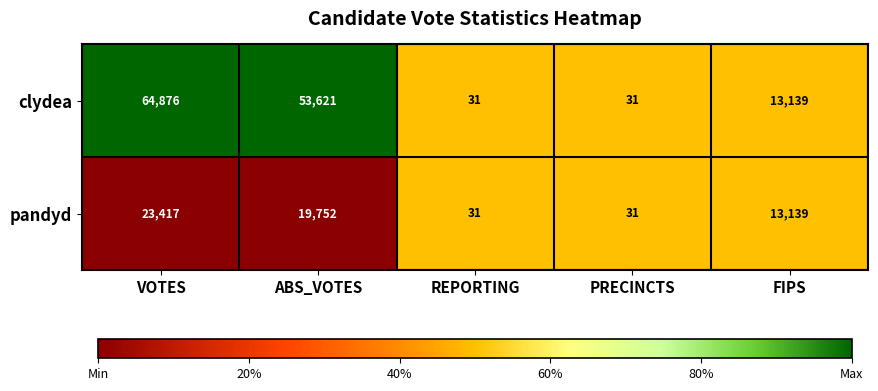

List the series in order of their overall mean, lowest first.

pandyd, clydea